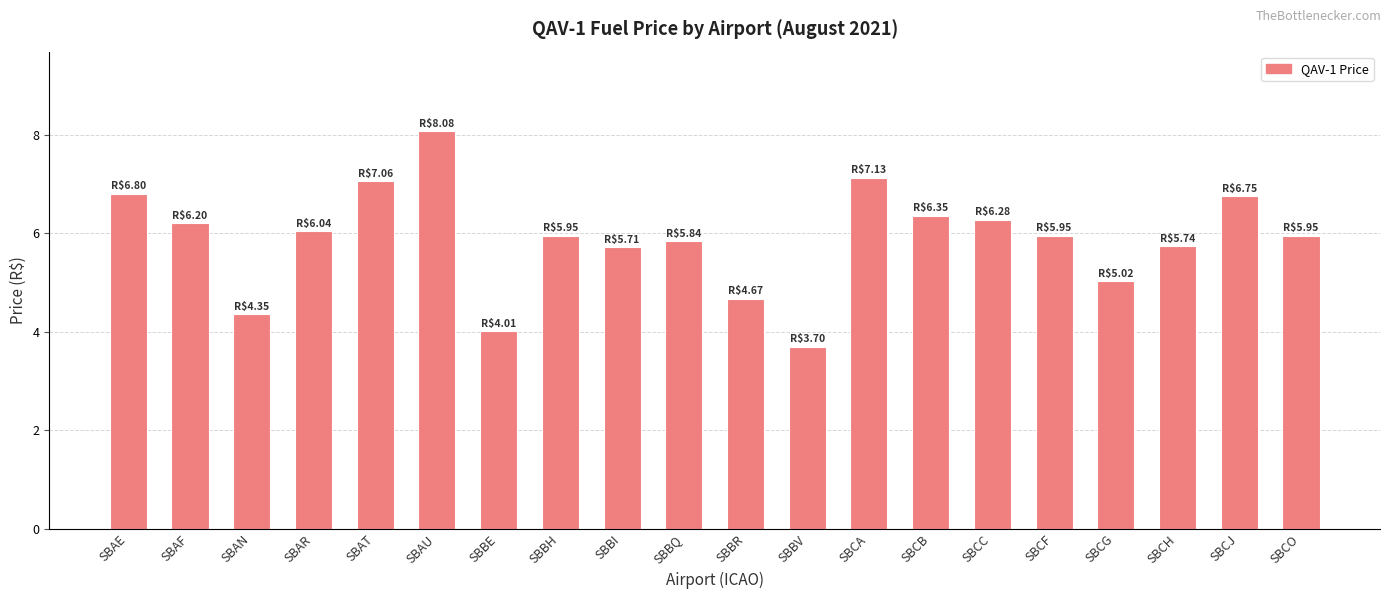

Is it true that the value at SBCA is 3.3?

False